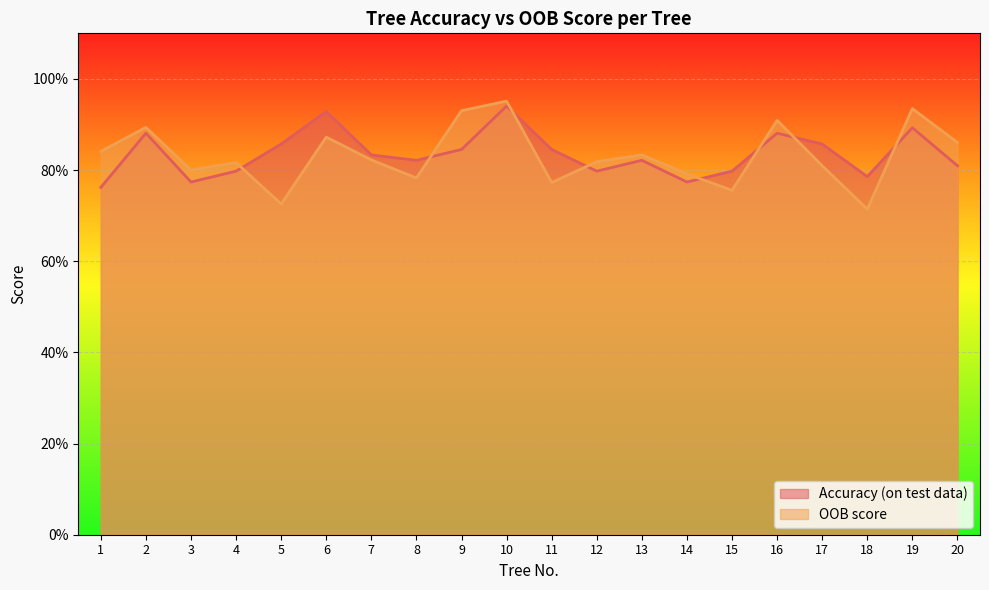

What is the total value across all series at 4?

1.6